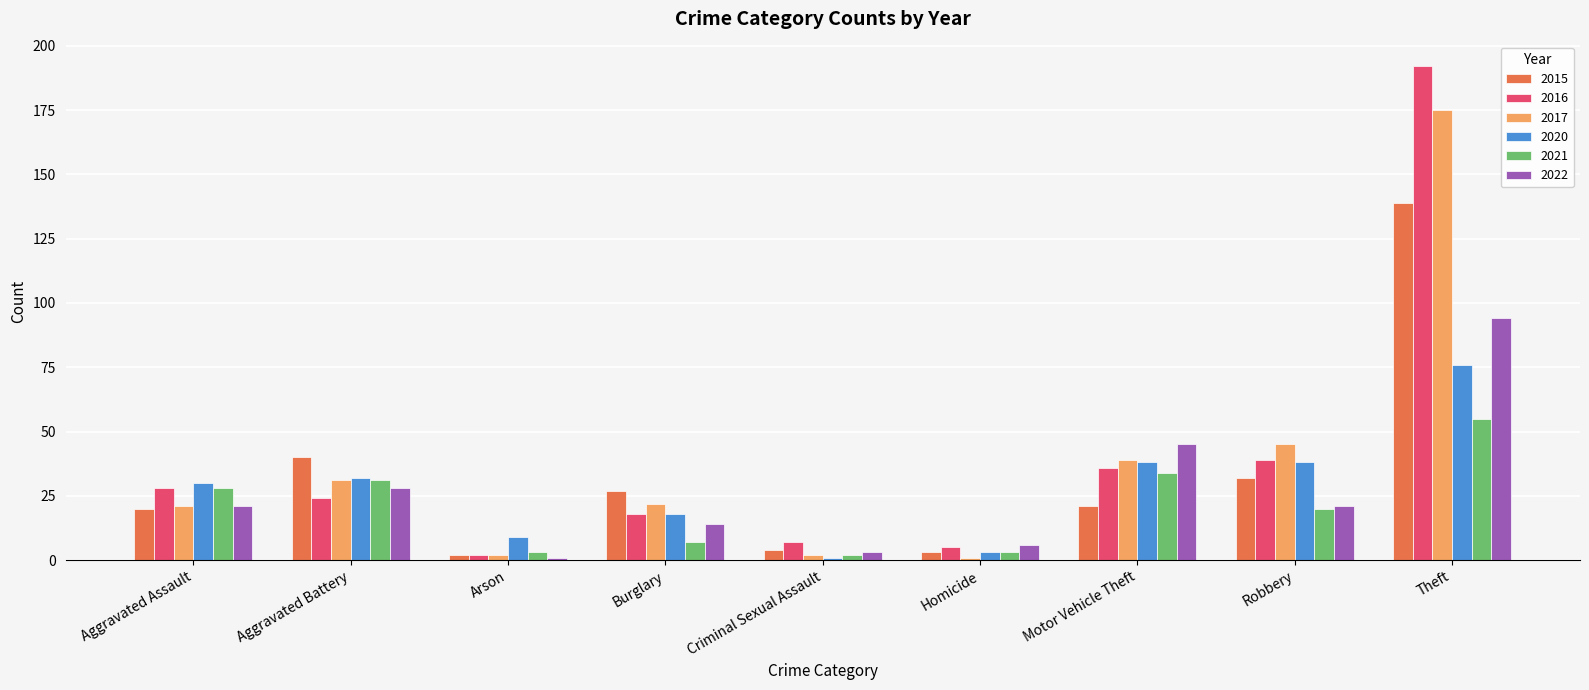

How many data points in 2021 are less than 20?

4